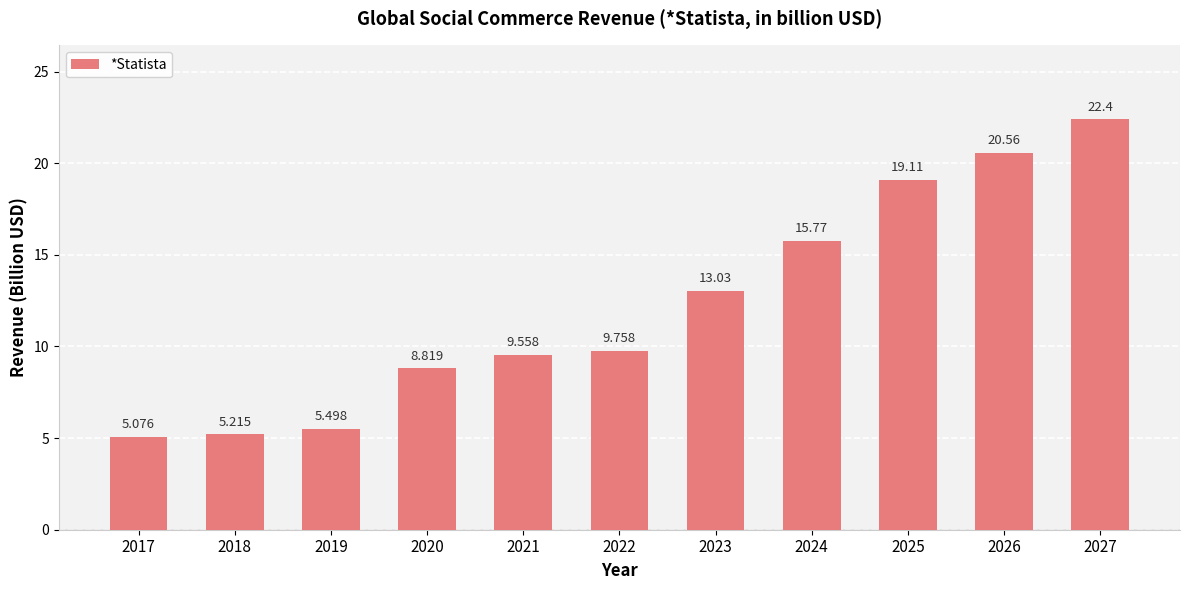

List the labels in order of value, largest first.

2027, 2026, 2025, 2024, 2023, 2022, 2021, 2020, 2019, 2018, 2017